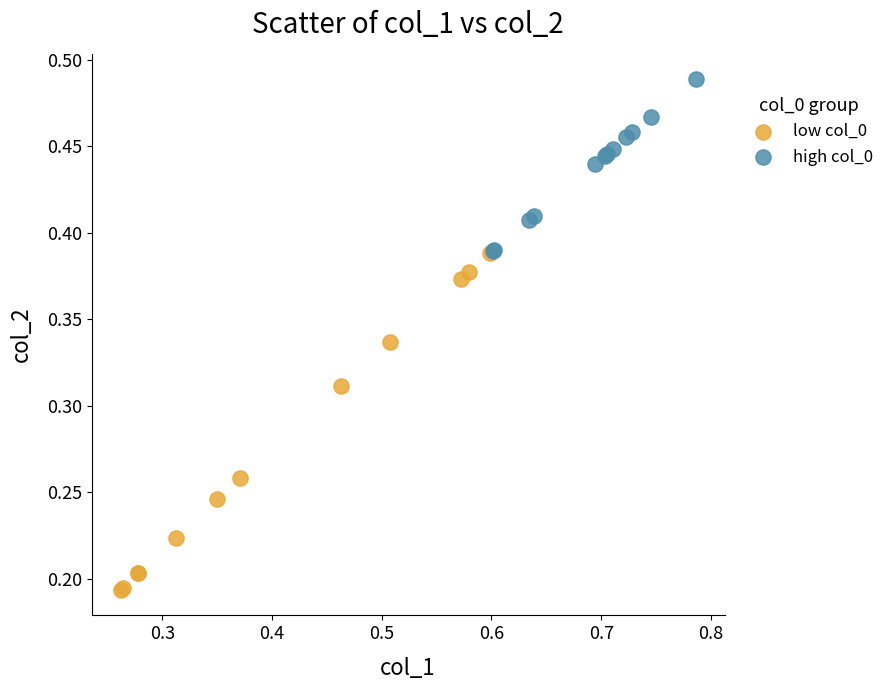

Which series contains the highest Y value?

high col_0